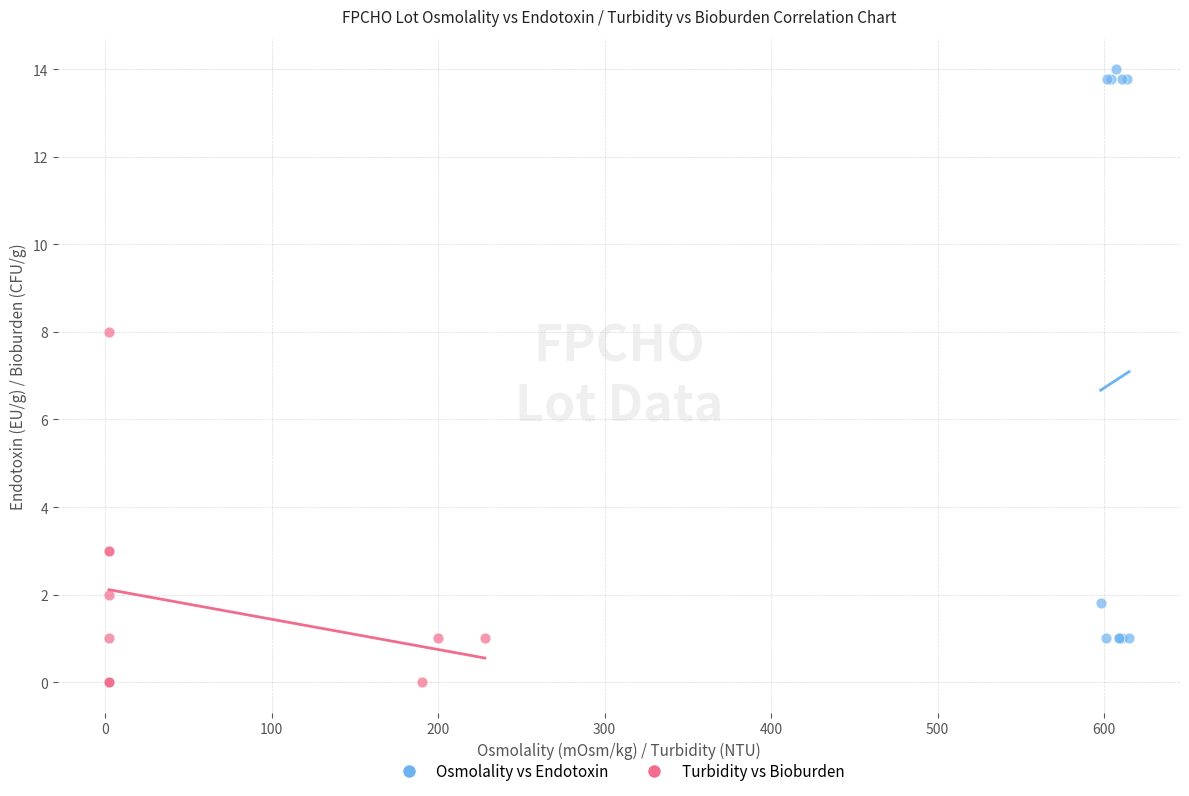

Which series contains the highest Y value?

Osmolality vs Endotoxin